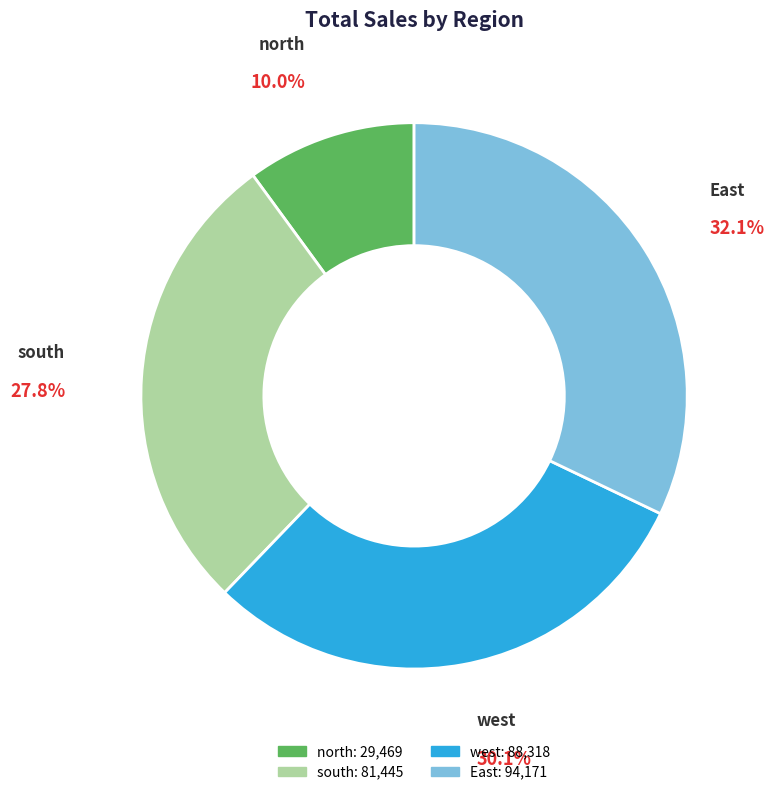

Do north and west together represent more than half of the pie?

No